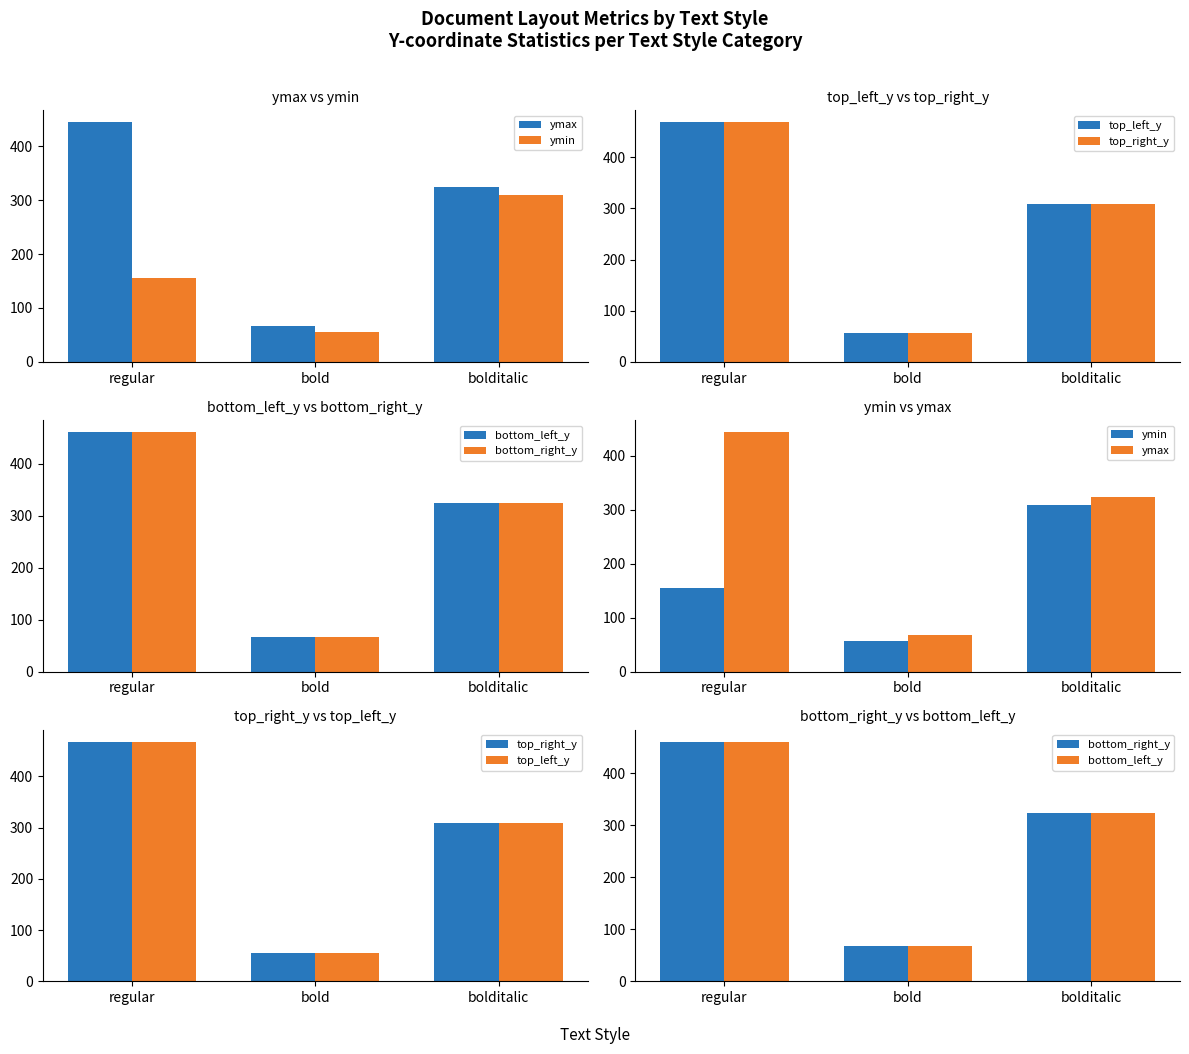

The bottom_right_y series shows 461 at regular. True or false?

True